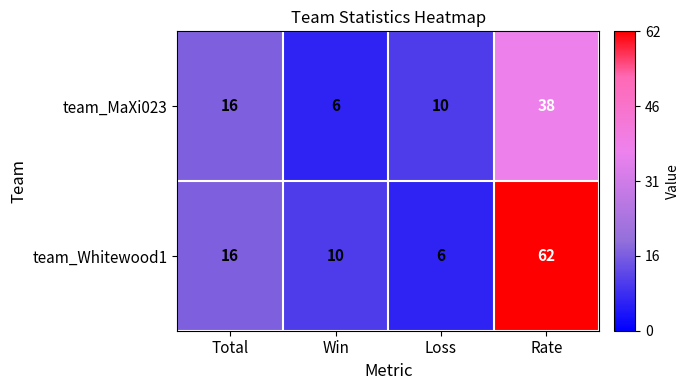

How many series are shown in this chart?

2